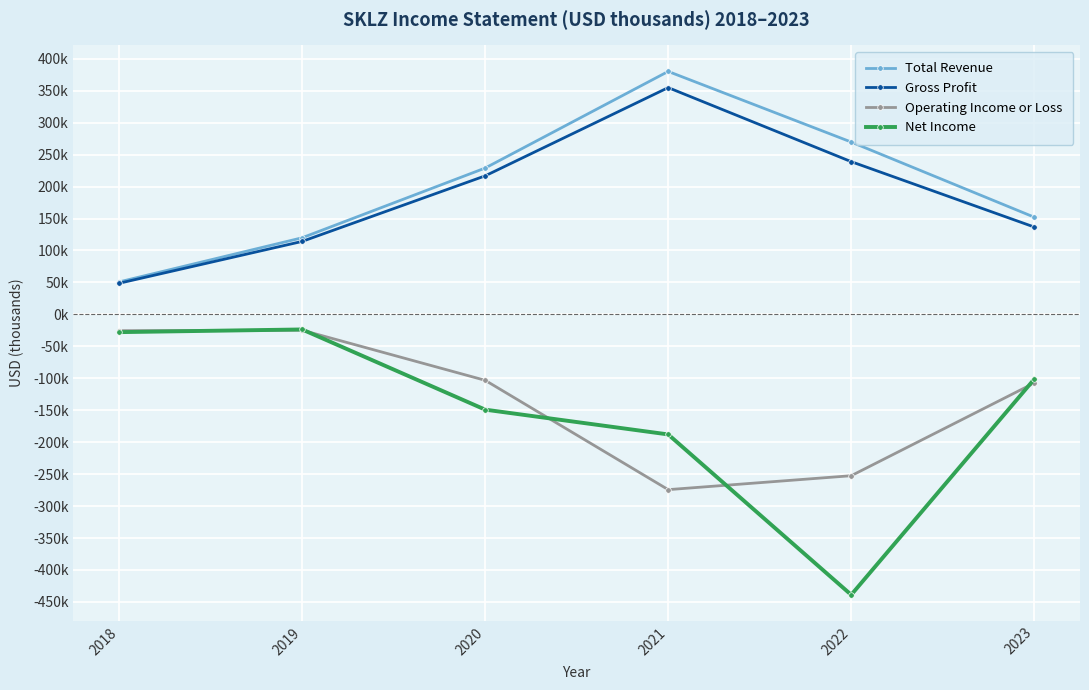

True or false: Net Income and Gross Profit intersect in this chart.

False